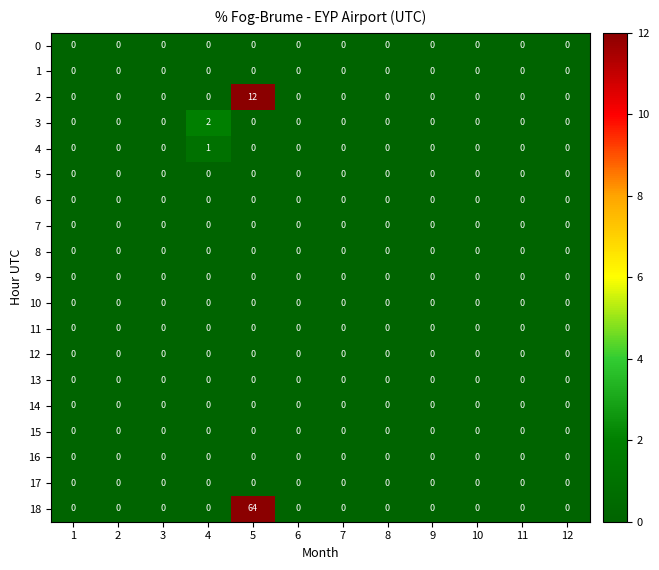

Which series has the largest total across all categories?

18